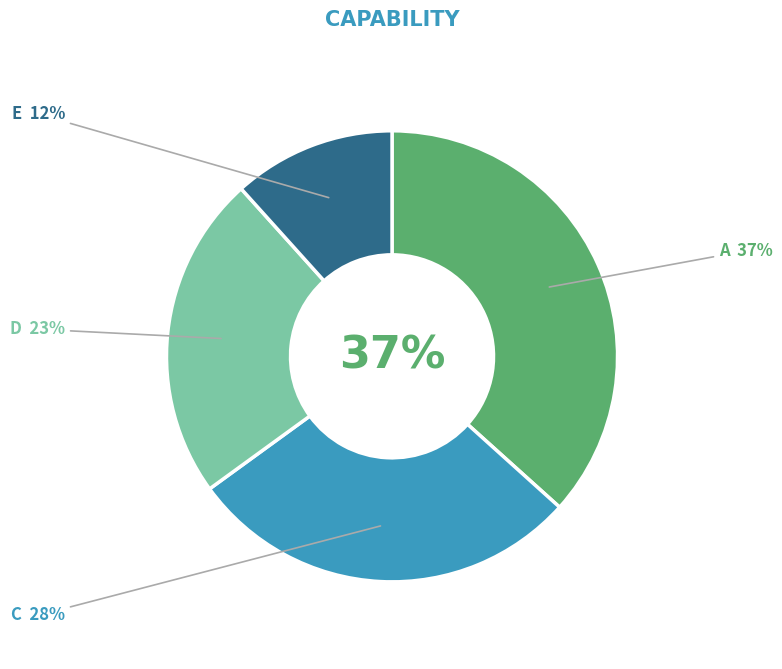

Between E and C, which is larger?

C